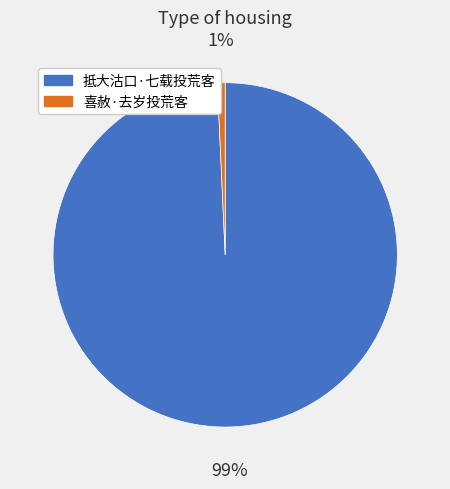

How many segments does this pie chart have?

2